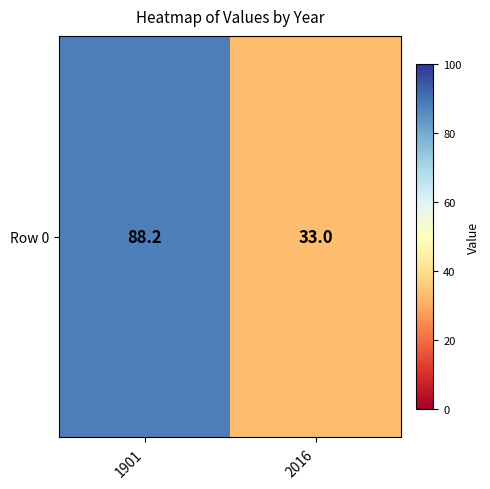

Reading left to right, list all the values displayed in this chart.

88.2	33.0